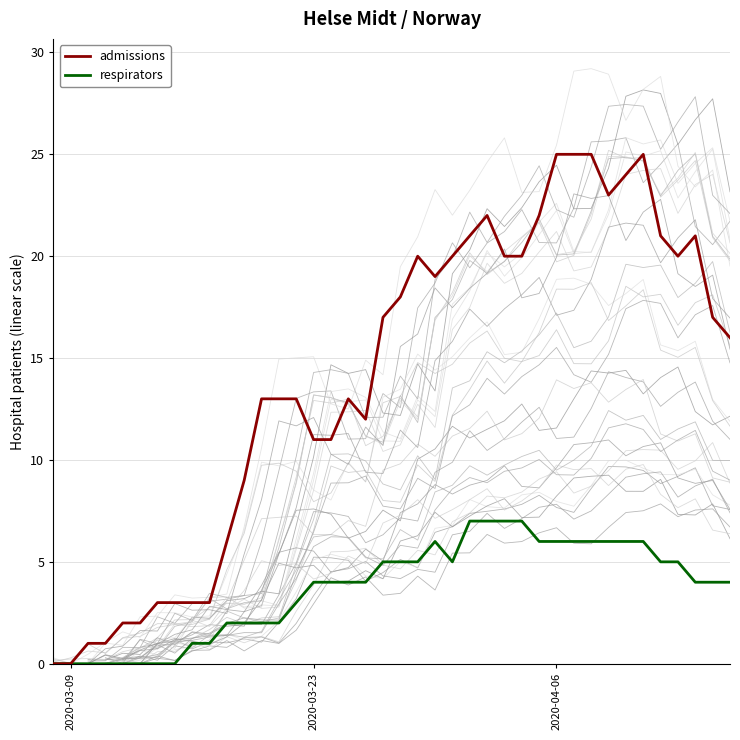

What is the highest value of the admissions series?

25